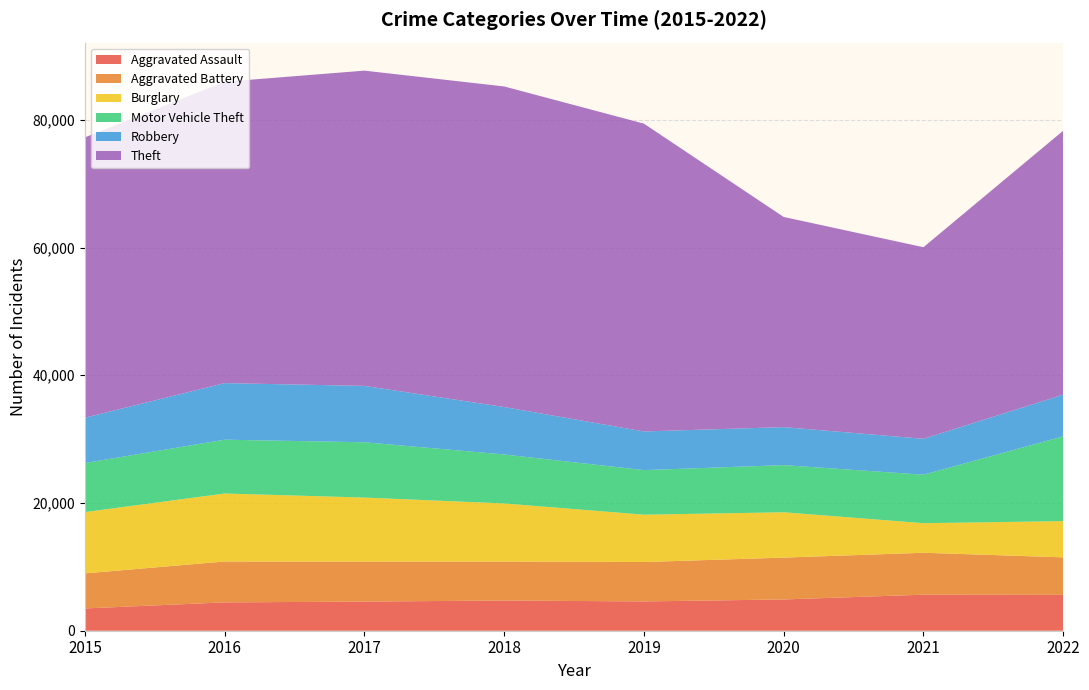

Reading left to right, list all the values displayed in this chart.

Aggravated Assault: 3488	4437	4562	4730	4586	4896	5643	5617
Aggravated Battery: 5488	6405	6267	6106	6171	6554	6564	5872
Burglary: 9600	10647	10022	9094	7412	7101	4631	5674
Motor Vehicle Theft: 7681	8425	8661	7668	6980	7379	7594	13276
Robbery: 7101	8860	8826	7430	6055	5953	5622	6527
Theft: 43896	47186	49365	50198	48198	32908	29999	41327